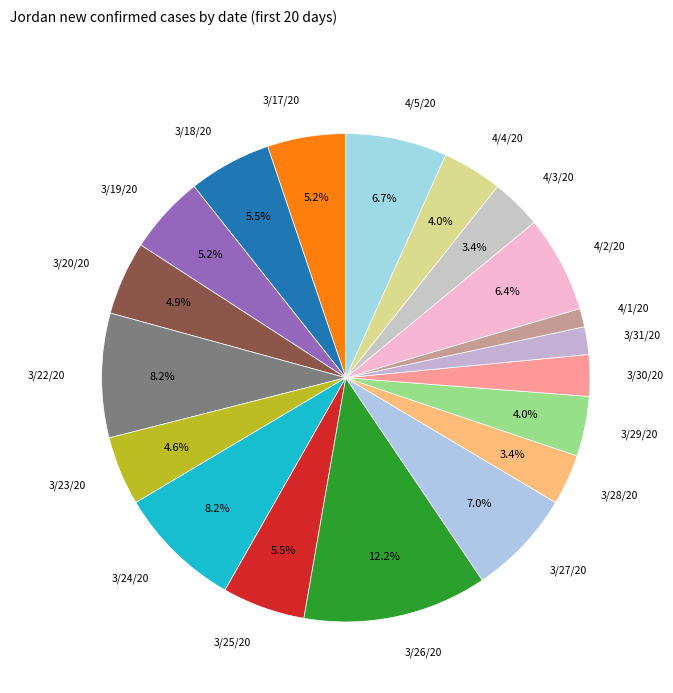

Is 4/3/20 the majority of the pie?

No